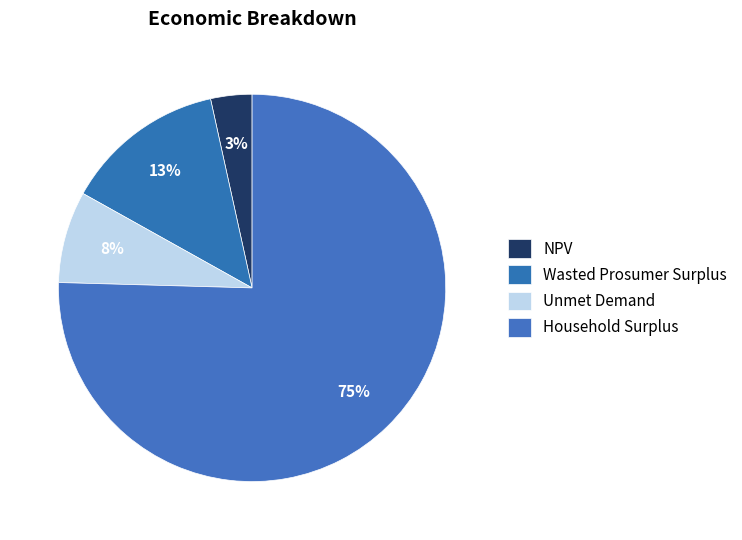

How many segments does this pie chart have?

4